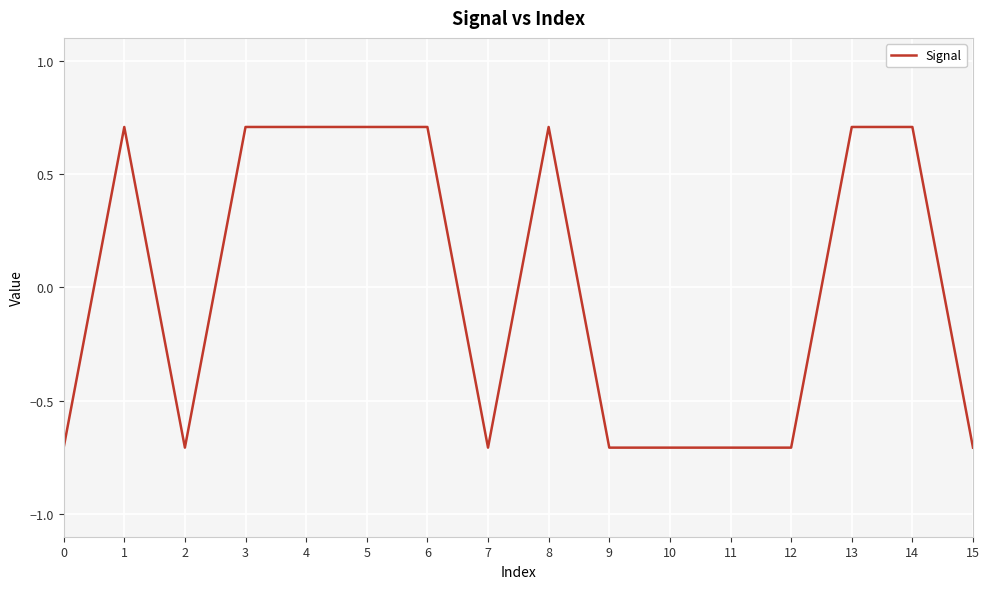

What is the greatest value displayed?

0.7